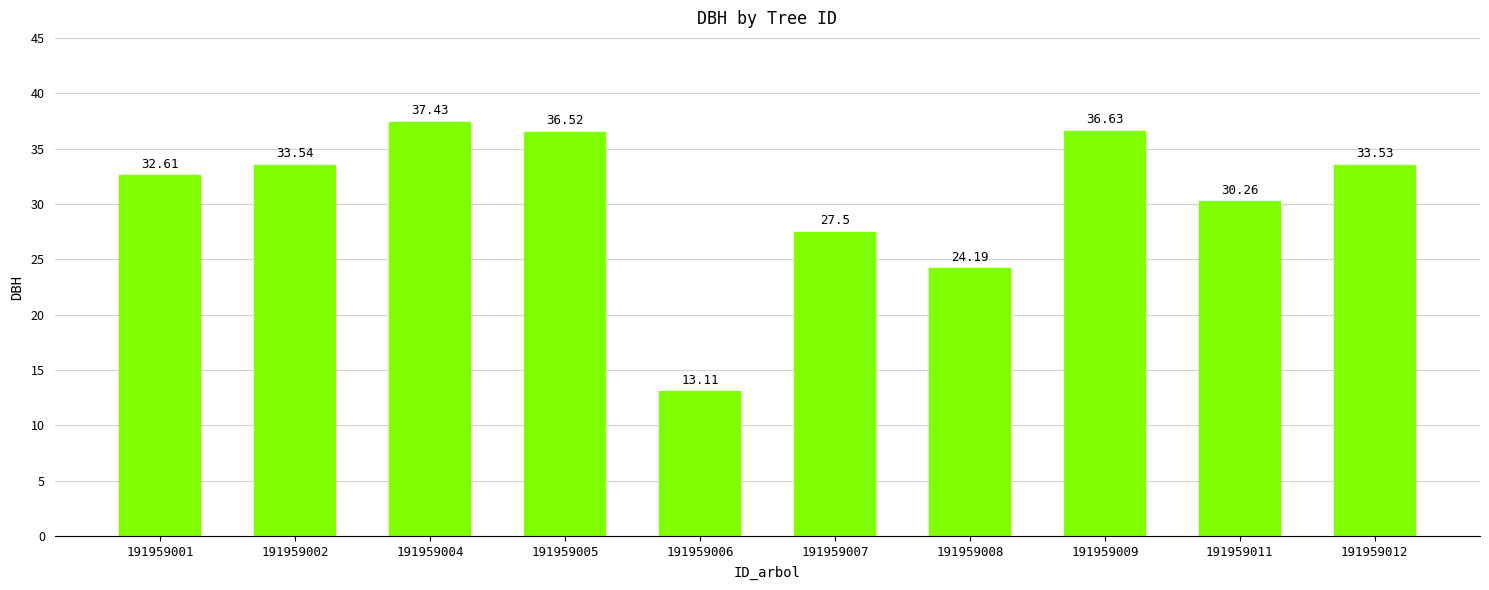

What is the change in value from 191959002 to 191959007?

-6.0